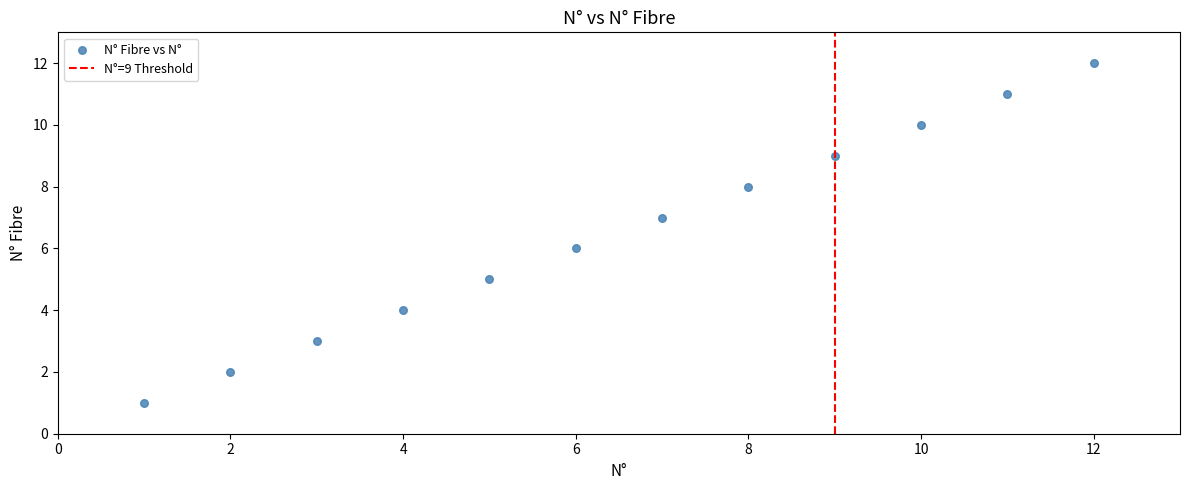

What is the range of Y values (max minus min)?

11